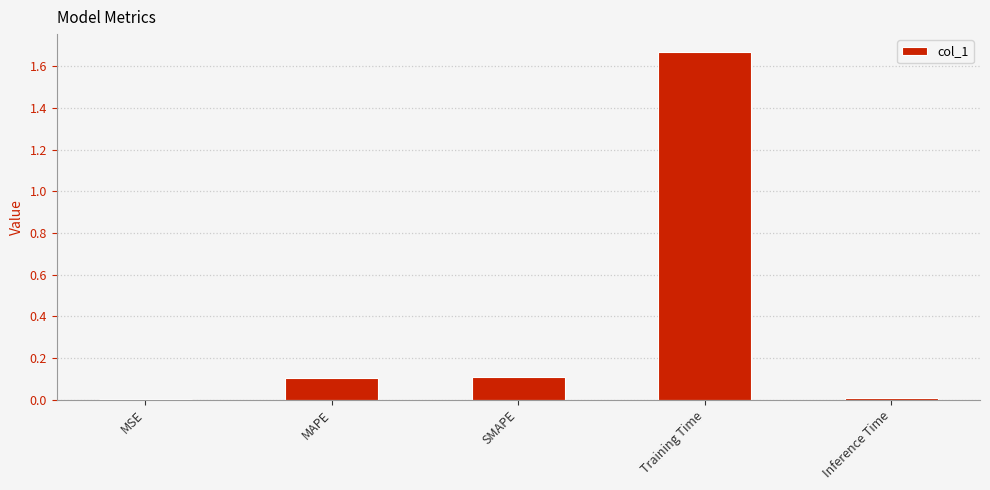

Between Training Time and Inference Time, which is larger?

Training Time